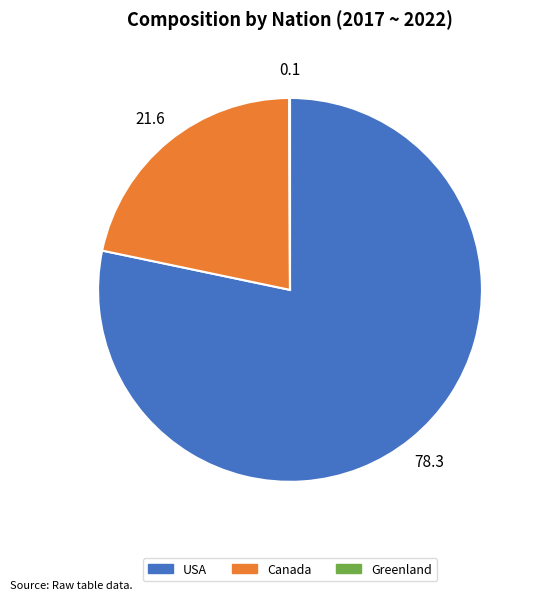

Which category has the biggest portion of the pie?

USA